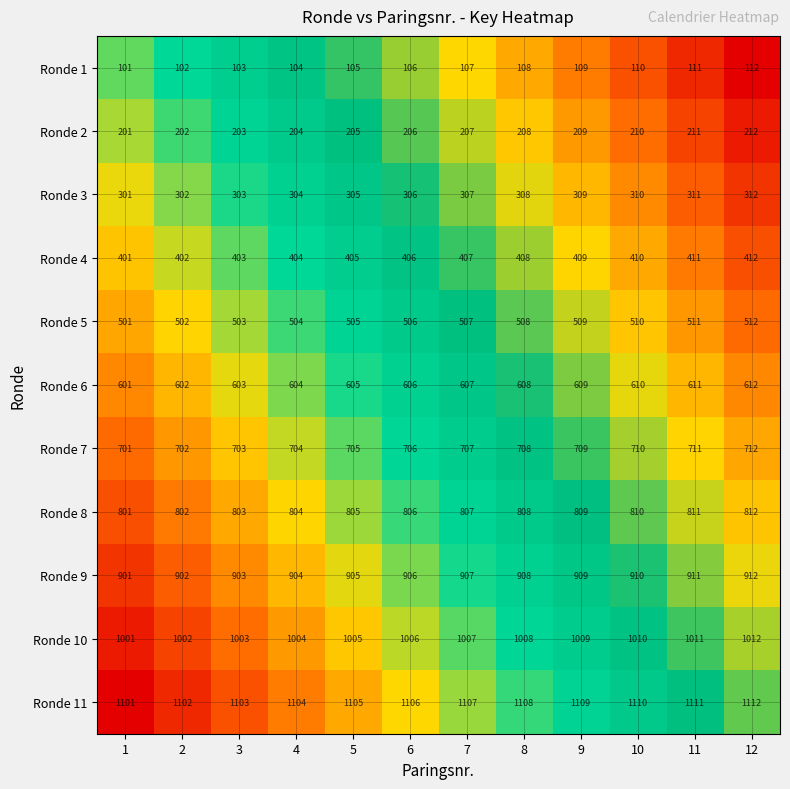

At which label is Ronde 2 closest to 206?

6